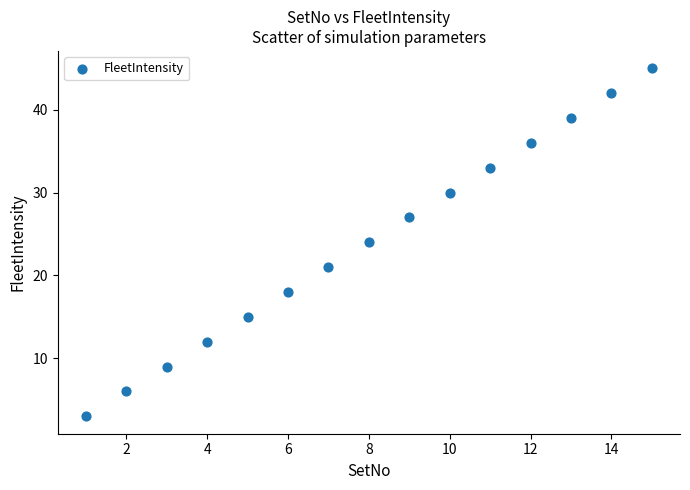

What is the range of Y values (max minus min)?

42